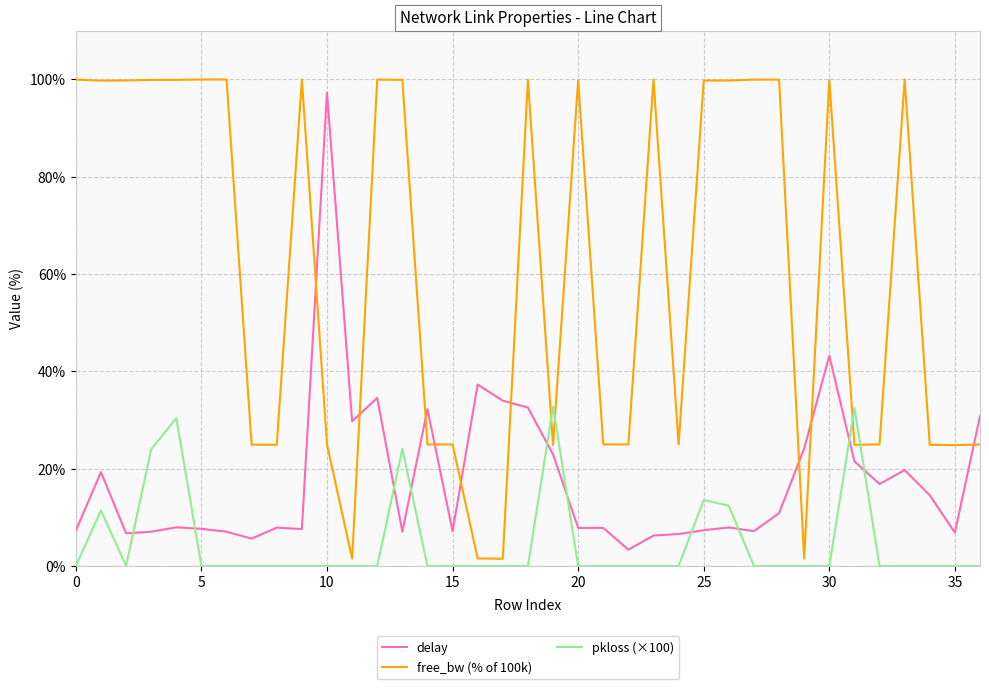

Which series has the largest range (max minus min)?

free_bw (% of 100k)